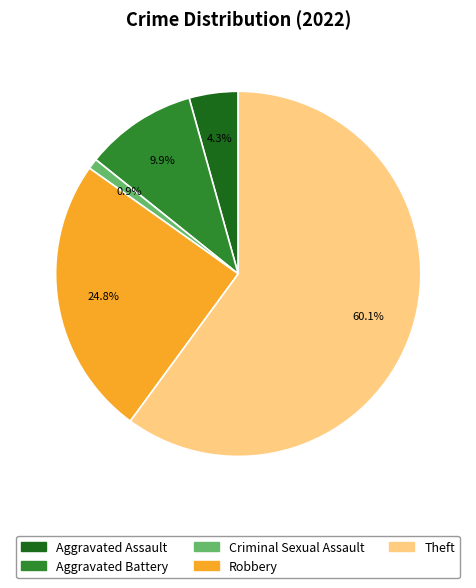

The Criminal Sexual Assault slice represents 13% of the pie. True or false?

False